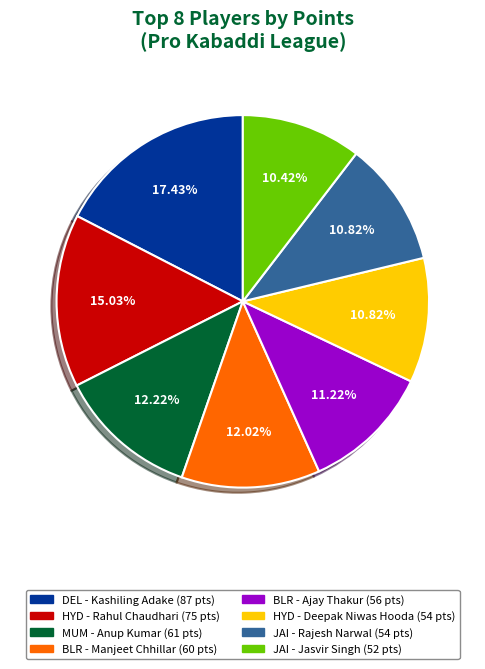

Does any single category account for the majority?

No